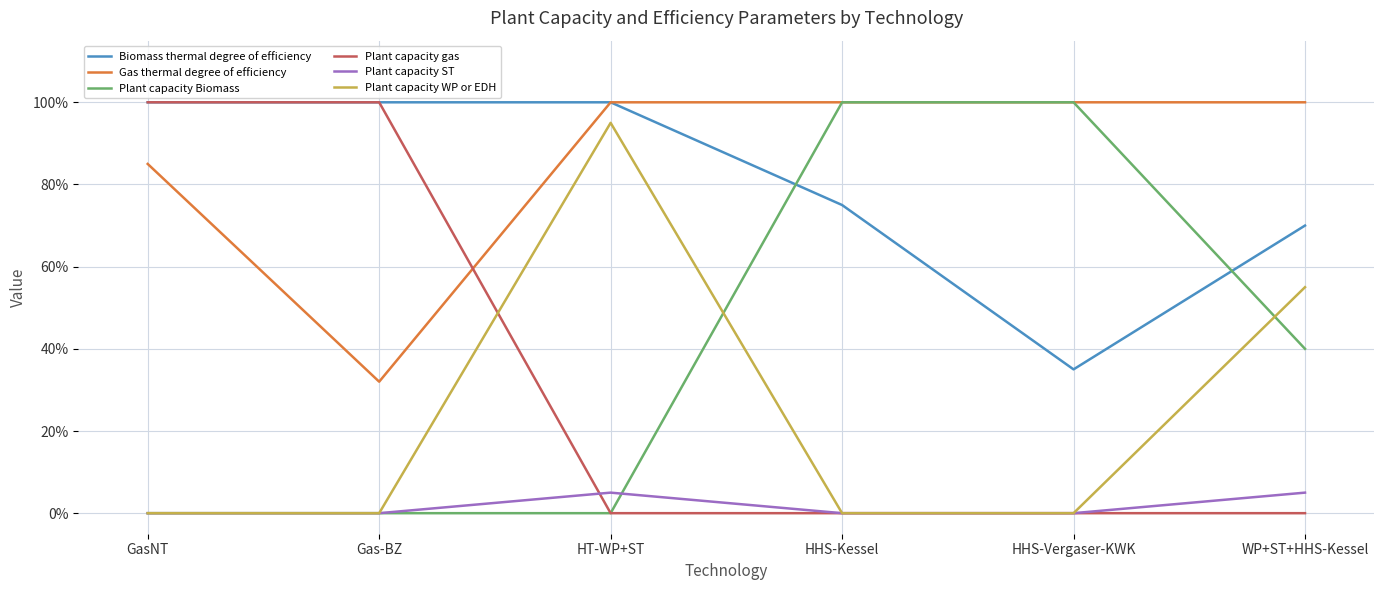

What is the average value of the Plant capacity Biomass series?

0.4